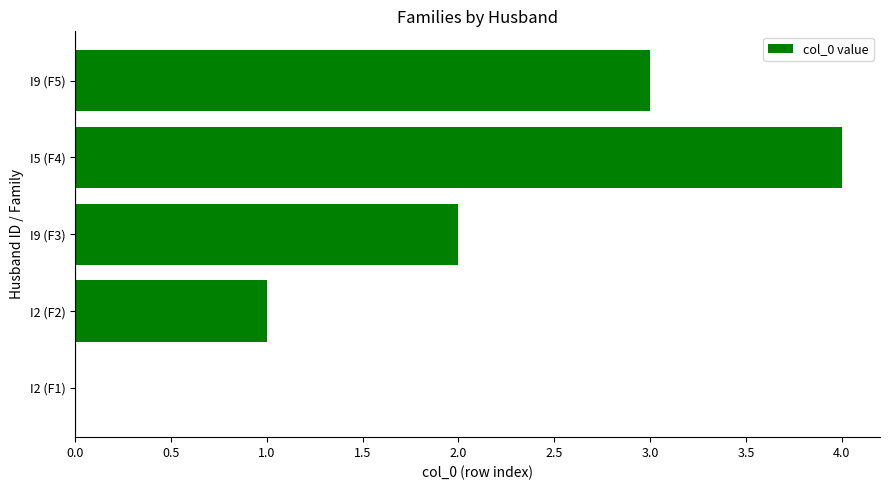

Does the chart contain stacked bars?

No